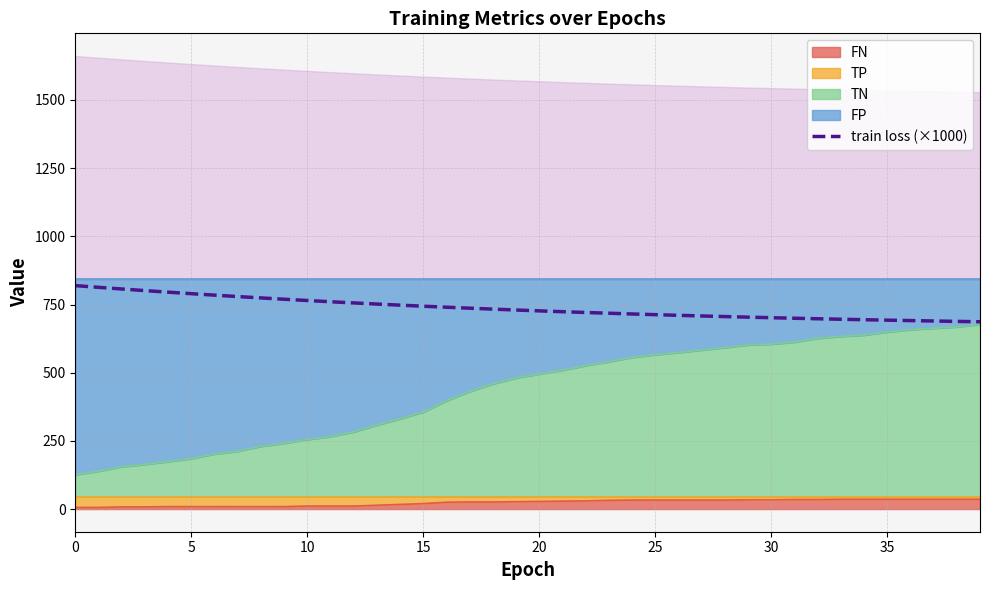

How many values are below 729?

20